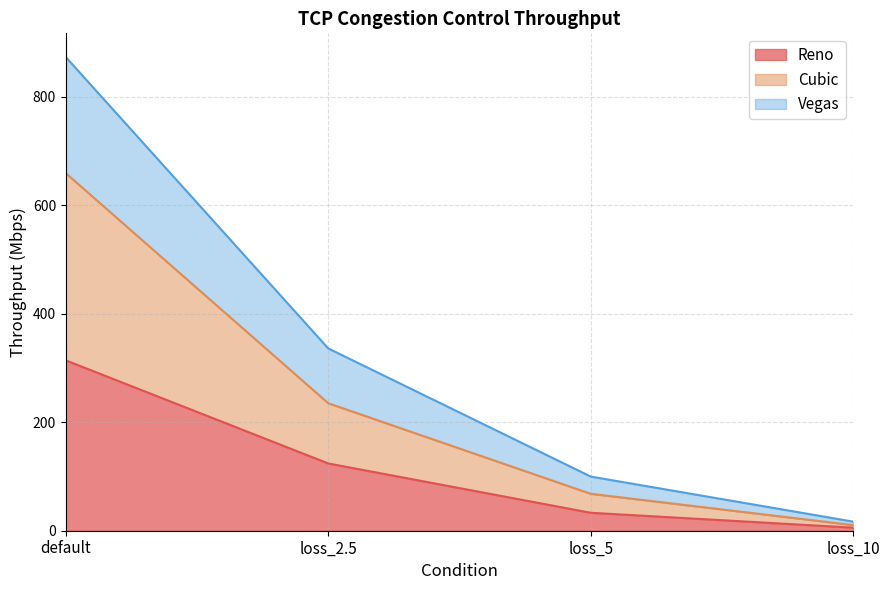

At how many categories does at least one series exceed 364?

1